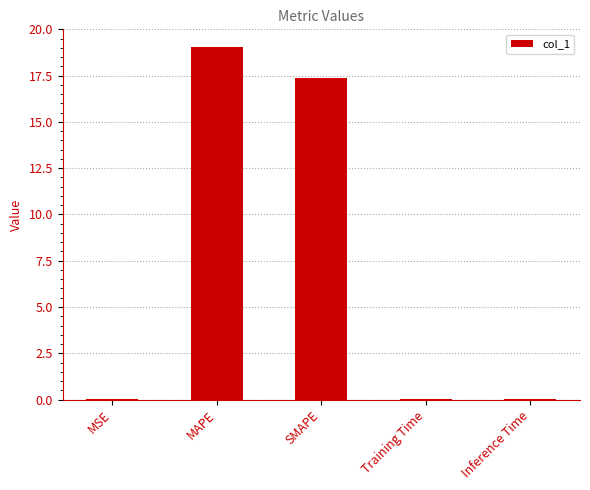

What is the sum of all values?

36.5